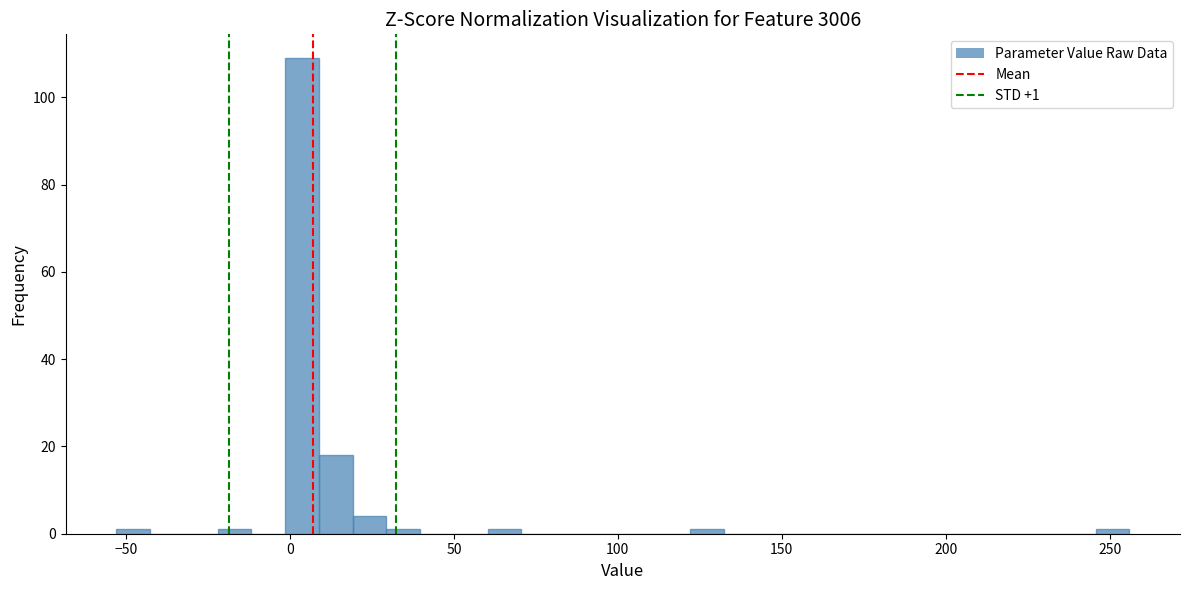

Read against the x-axis, roughly where is the centre of the tallest bar?

5